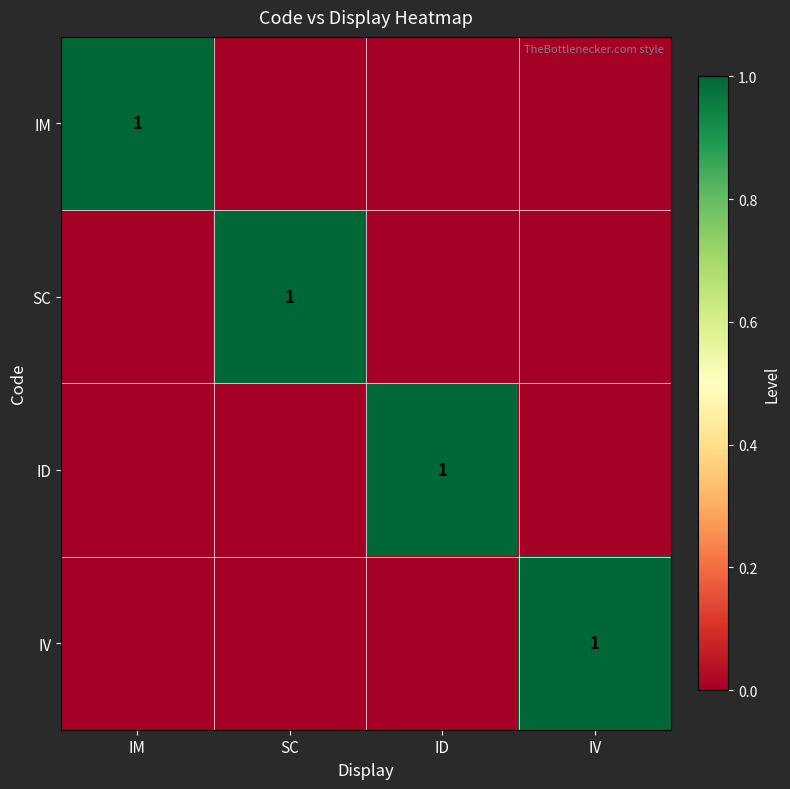

What is the spread (max minus min) of values at SC?

1